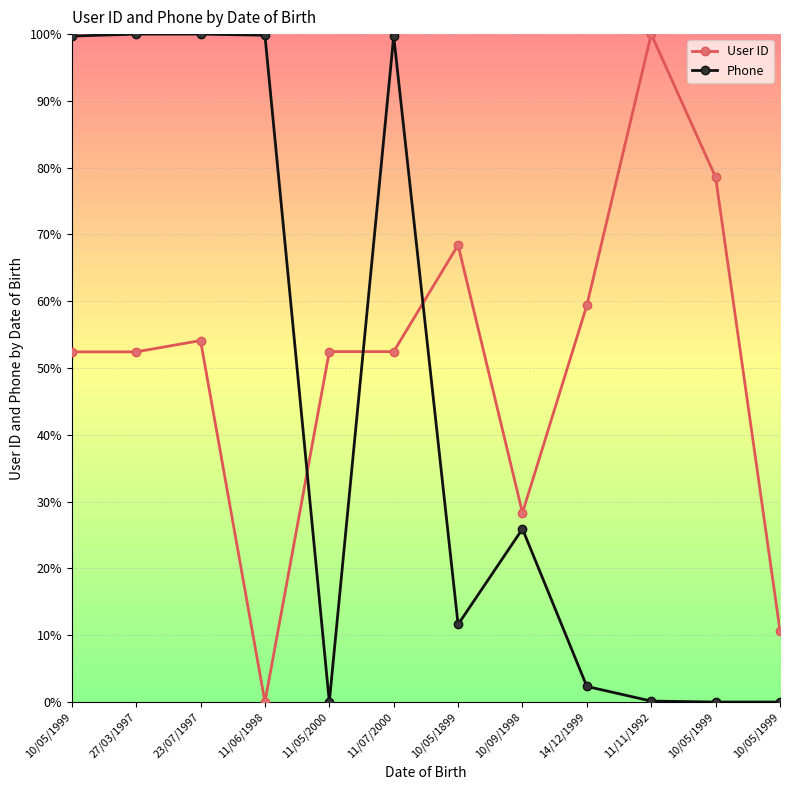

Does the chart have visible grid lines?

Yes